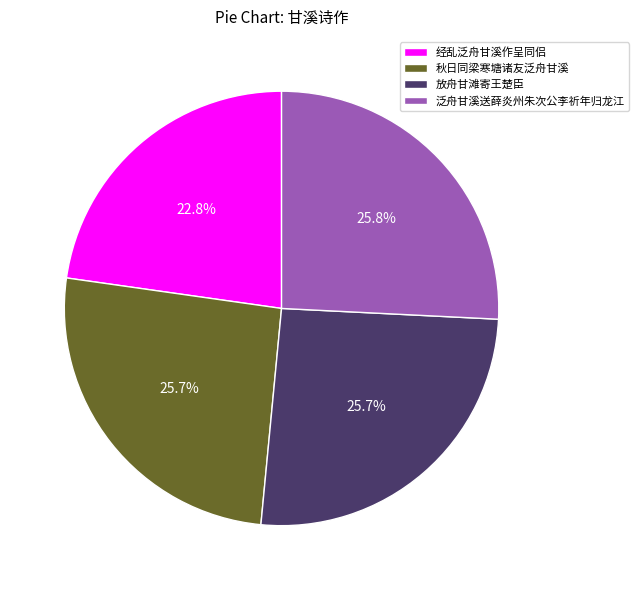

What percentage is the 经乱泛舟甘溪作呈同侣 slice, to the nearest percent?

23%